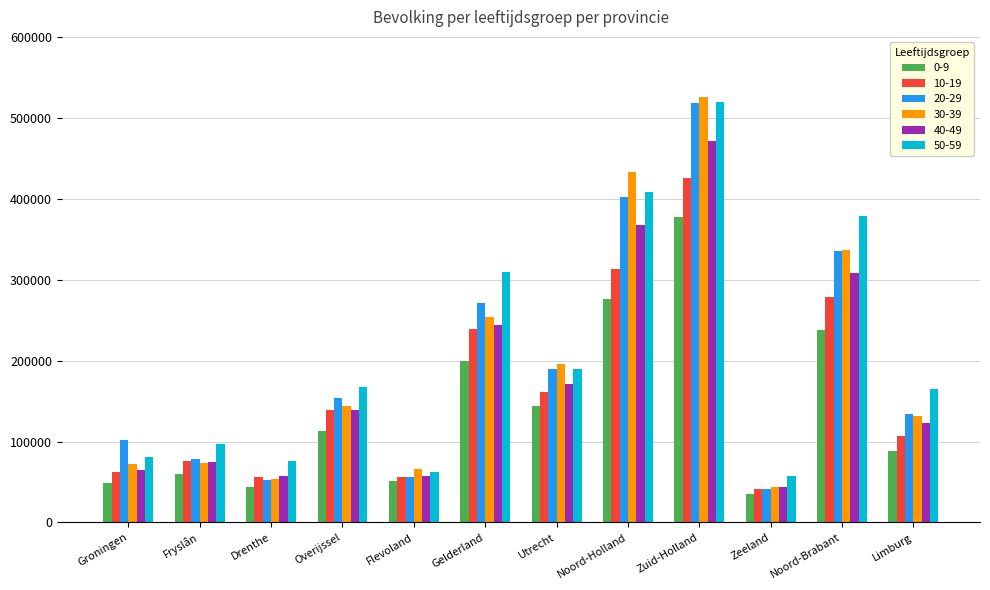

Read the 0-9 value at Limburg.

88210.5